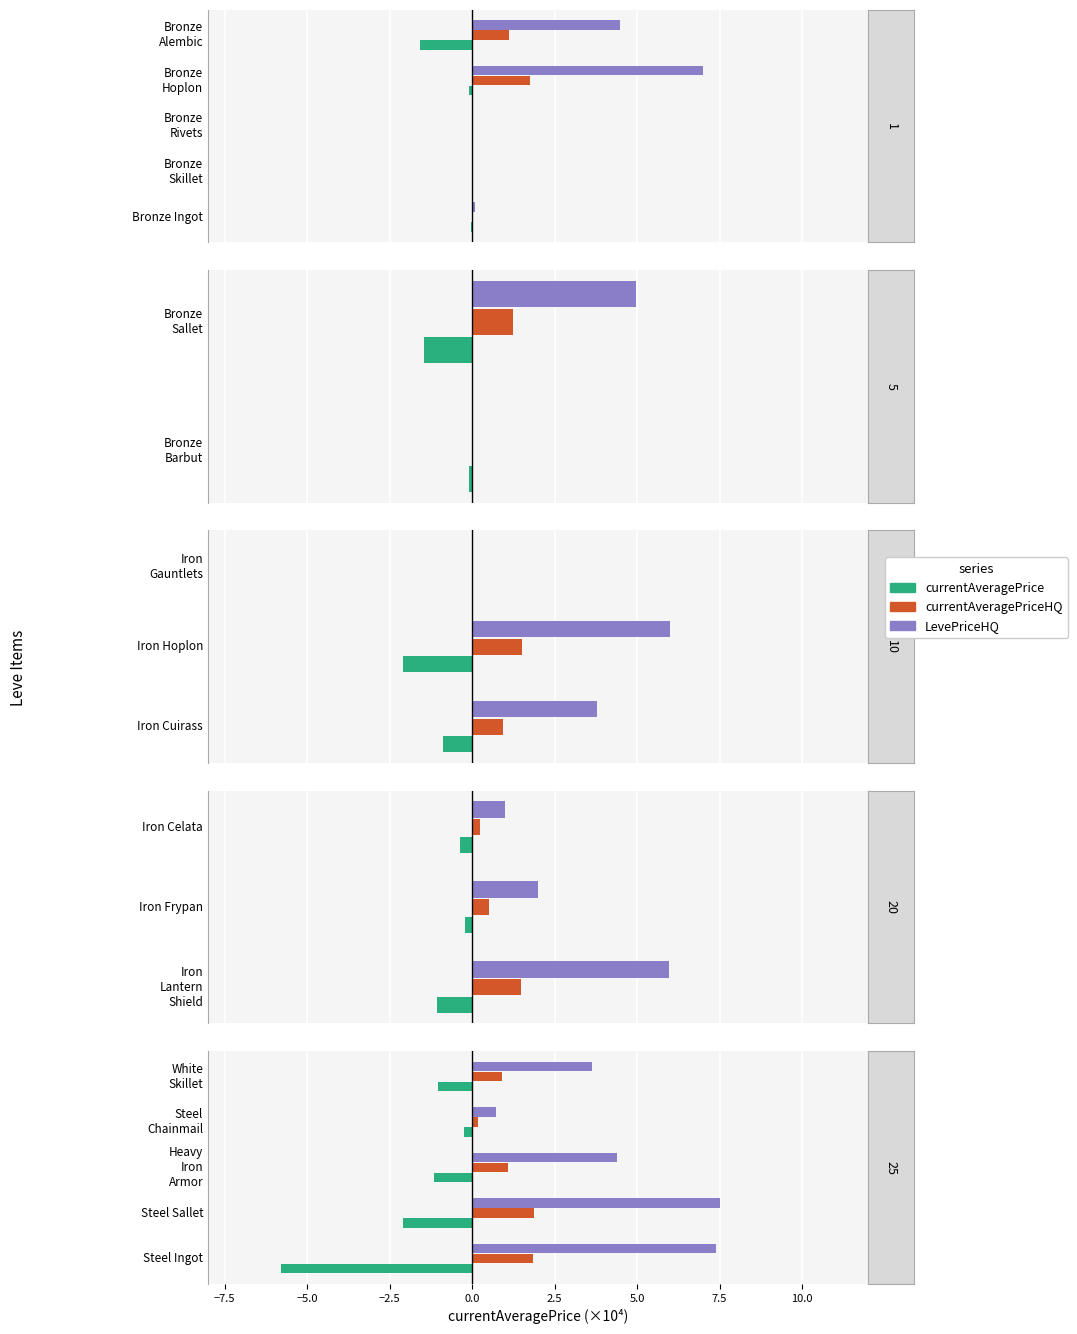

What are all the series names shown in the legend?

currentAveragePrice, currentAveragePriceHQ, LevePriceHQ